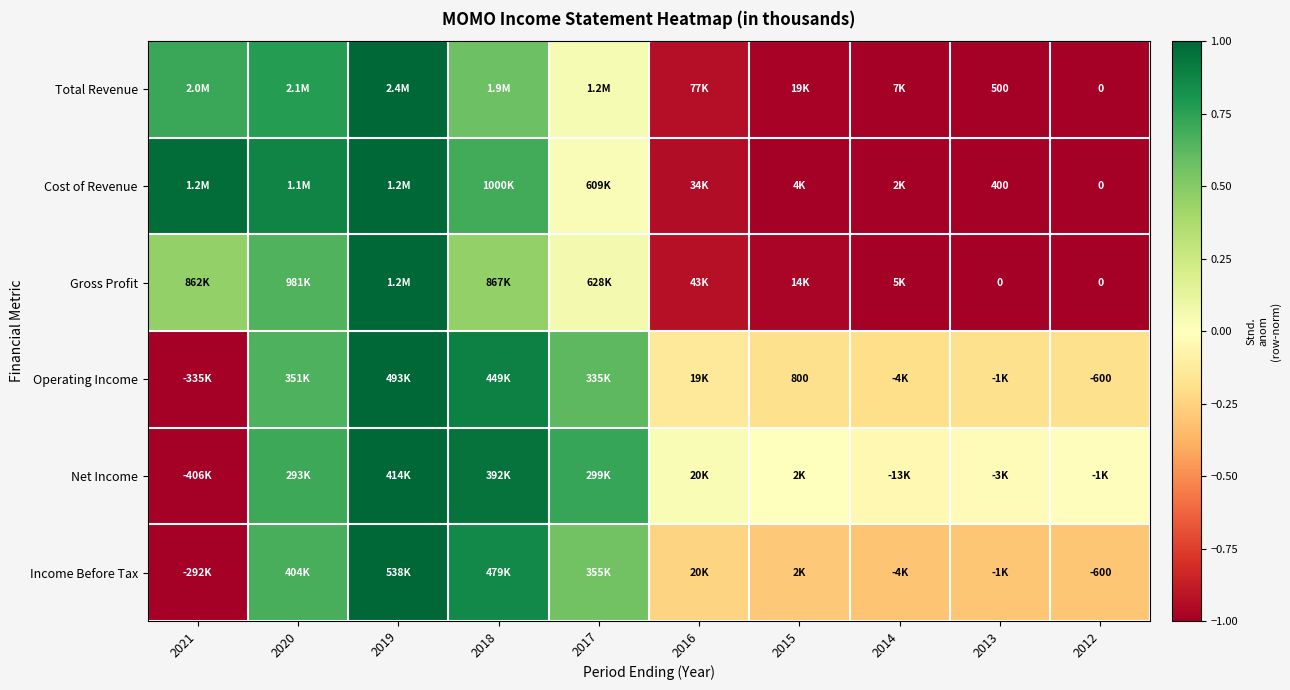

How many values in Gross Profit are below zero?

5